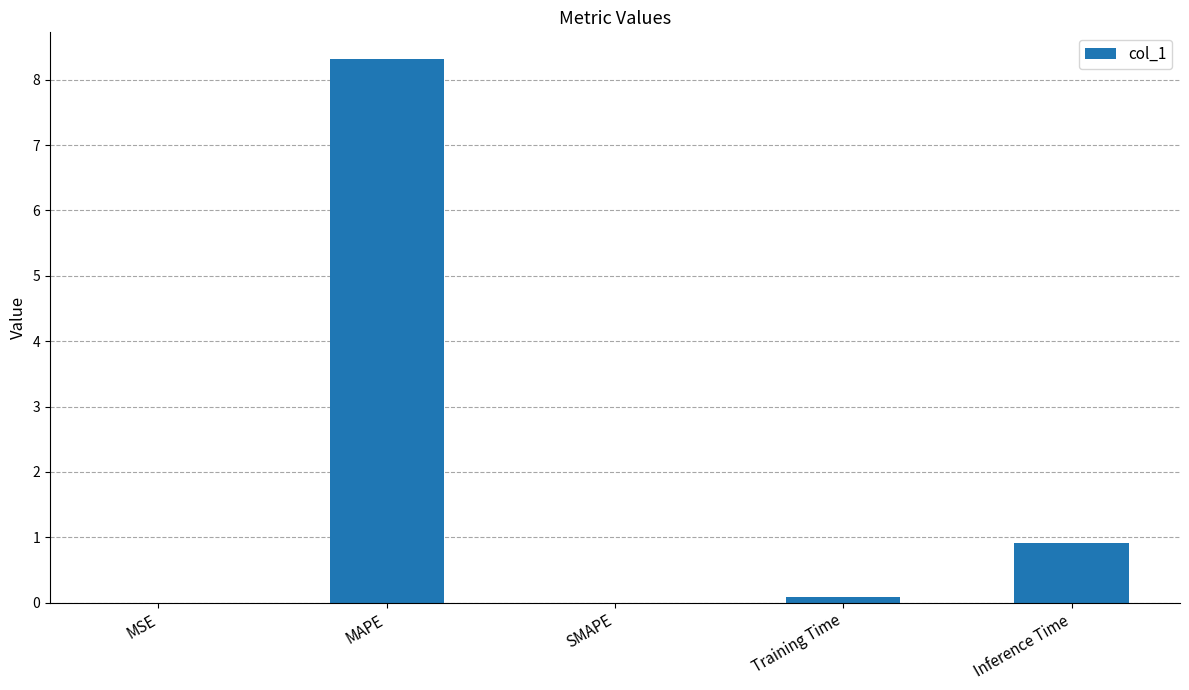

What is the greatest value displayed?

8.3